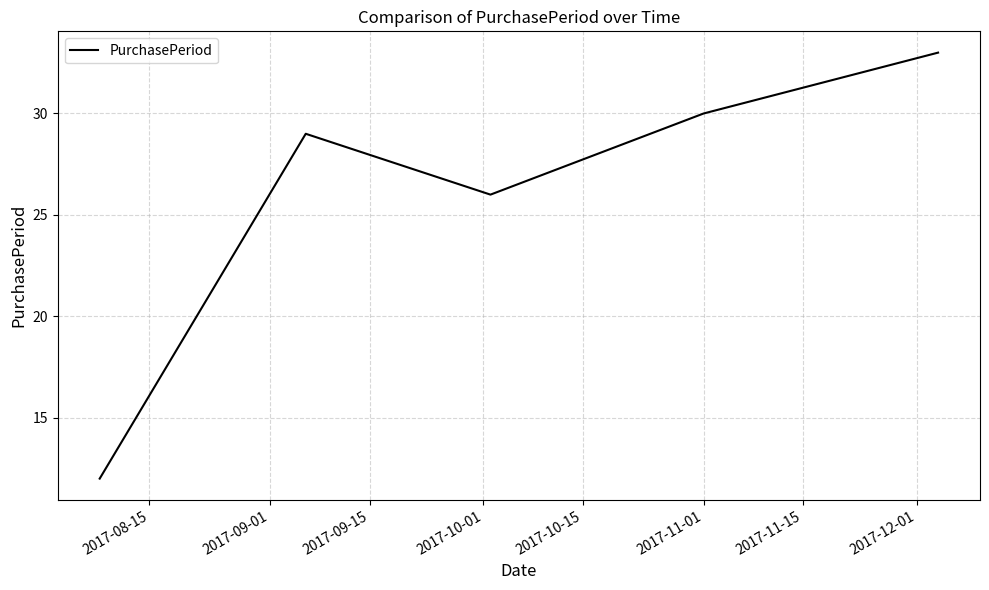

True or false: there are more than 2 points higher than both neighbors.

False